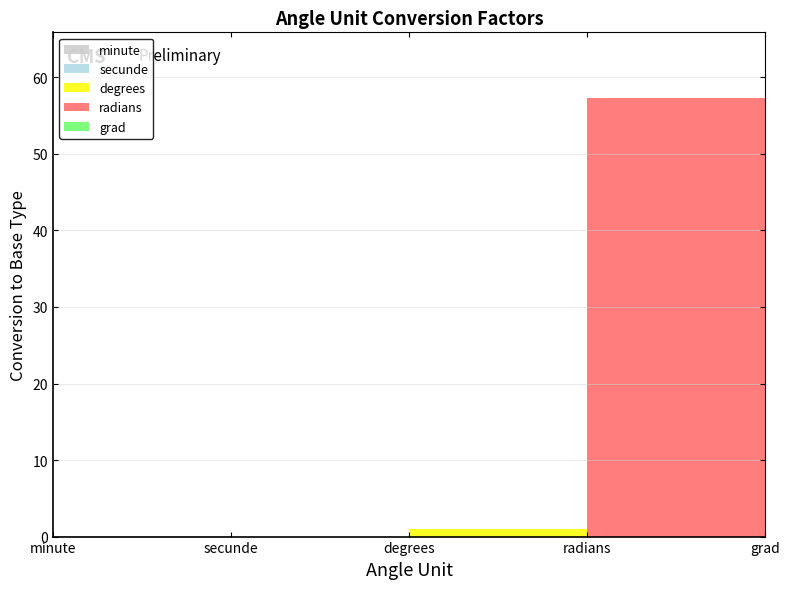

Reading left to right, extract all data points from this chart.

minute=0.0	secunde=0.0	degrees=1.0	radians=57.3	grad=0.9